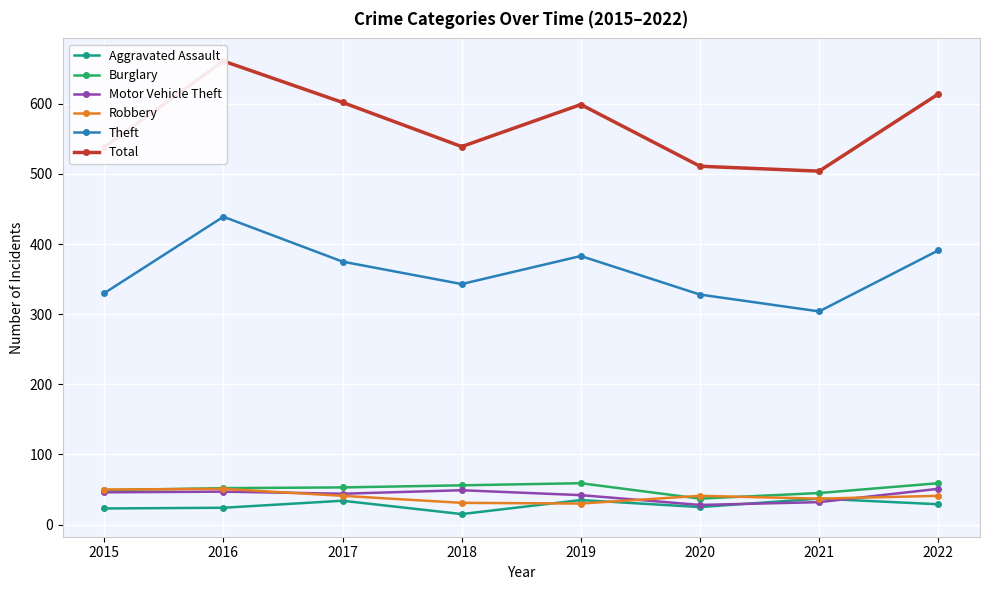

Reading left to right, extract all data points from this chart.

Aggravated Assault: 23	24	34	15	35	25	37	29
Burglary: 49	52	53	56	59	37	45	59
Motor Vehicle Theft: 46	47	44	49	42	28	32	51
Robbery: 50	51	41	31	30	41	37	41
Theft: 330	439	375	343	383	328	304	391
Total: 538	661	602	539	599	511	504	614